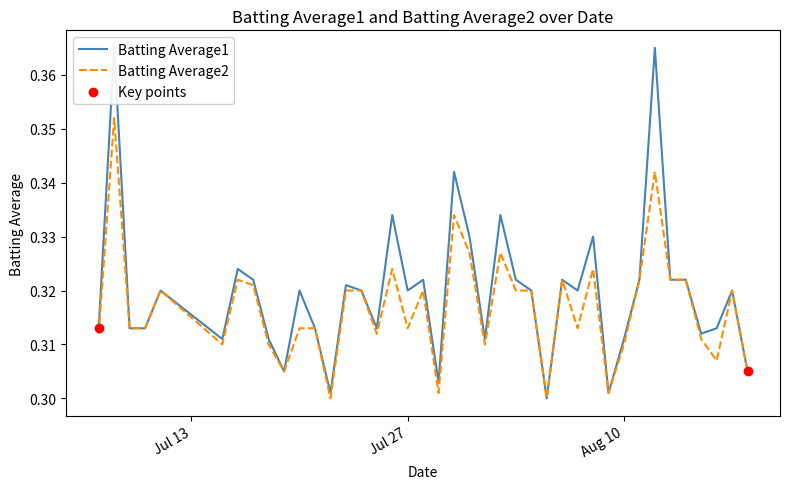

What are all the series names shown in the legend?

Batting Average1, Batting Average2